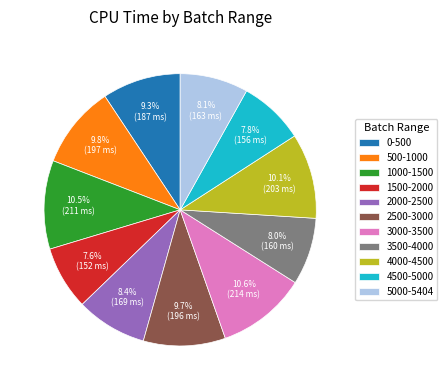

Which has a higher value, 0-500 or 500-1000?

500-1000